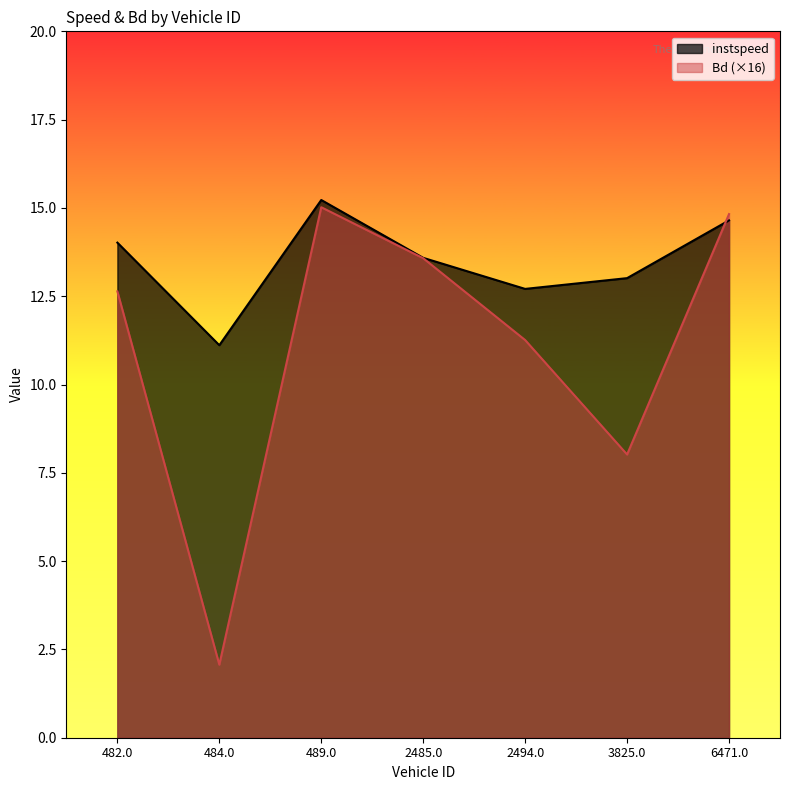

Rank the series by their average value, from lowest to highest.

Bd (×16), instspeed